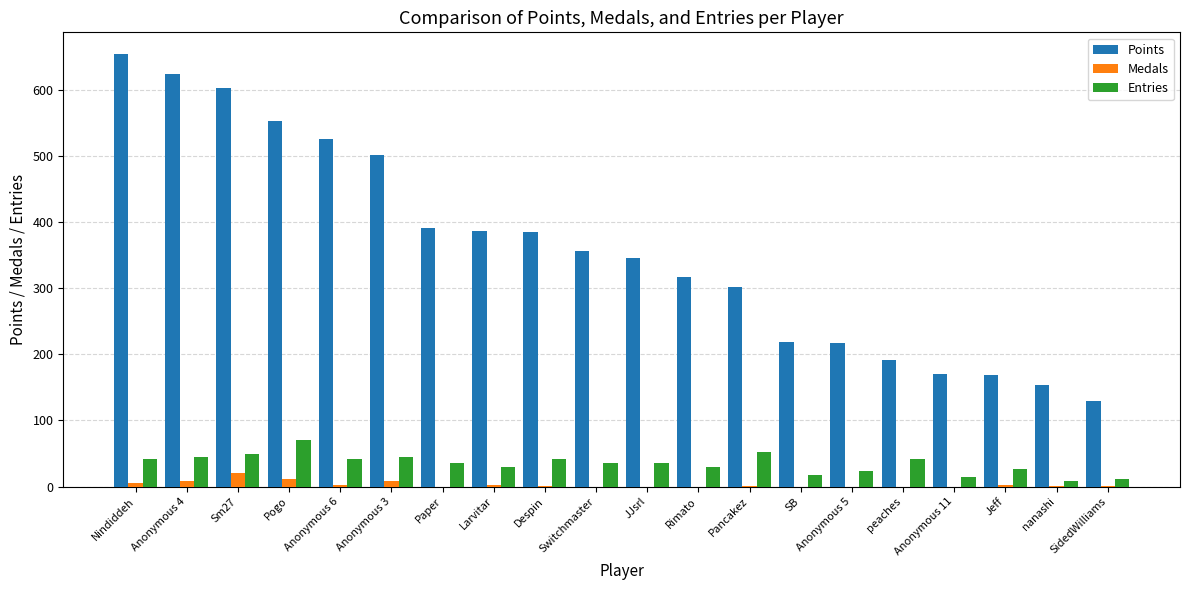

What is the total value across all series at SidedWilliams?

142